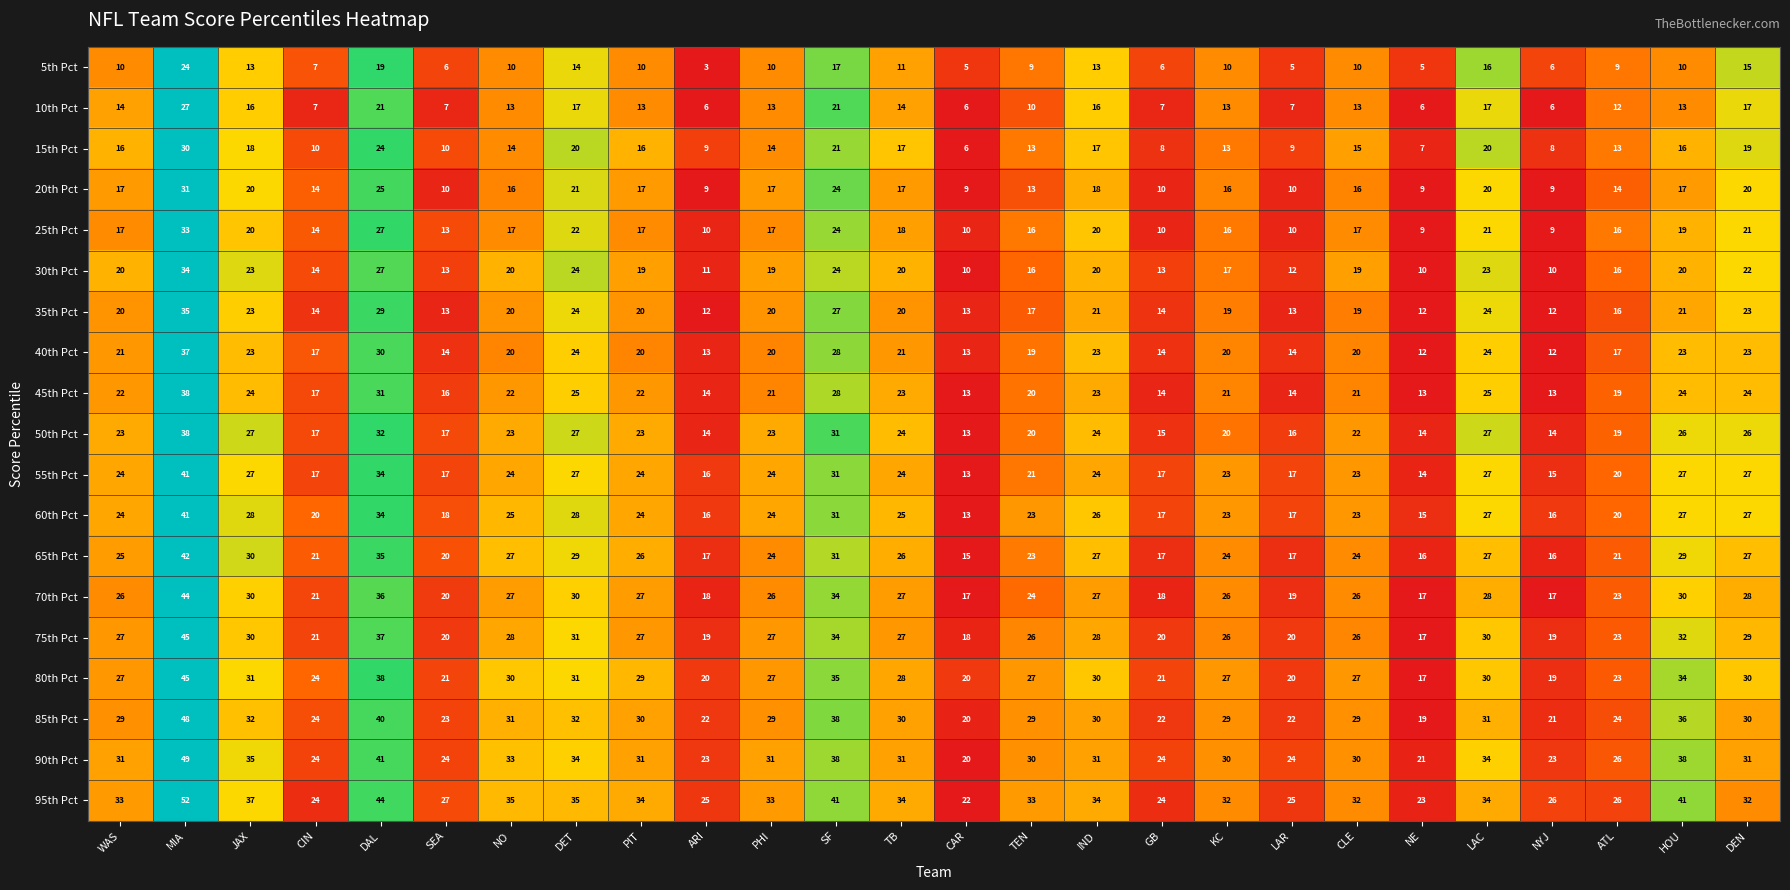

What is the sum of all 50th Pct values?

575